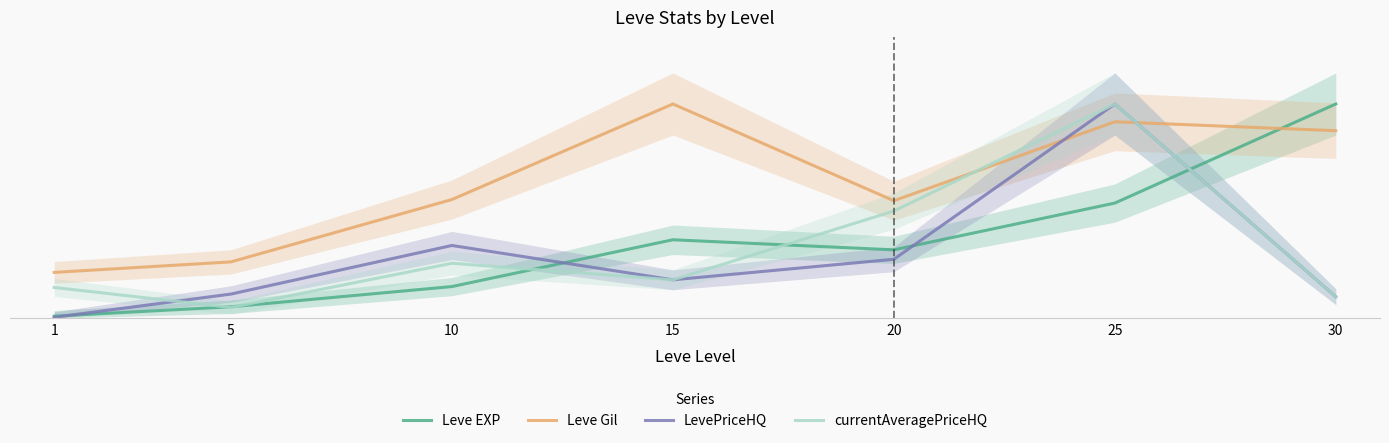

The Leve Gil series shows 112.7 at 30. True or false?

False